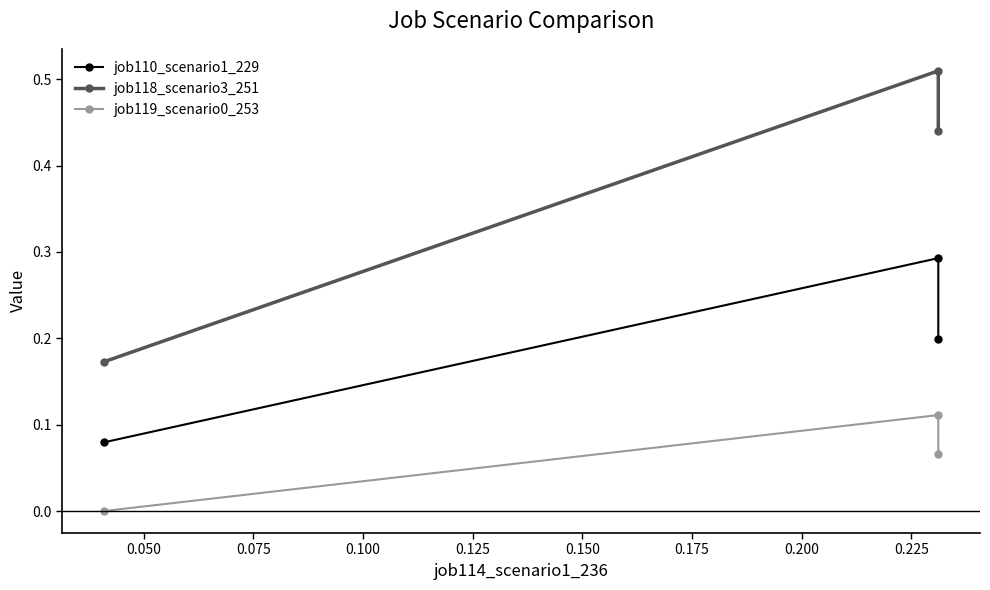

What is the value of the job119_scenario0_253 point at the 3rd from the left?

0.1